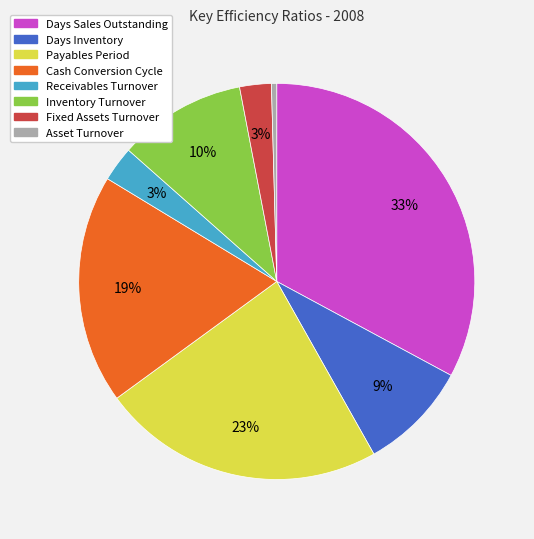

What is the smallest slice in the pie chart?

Asset Turnover